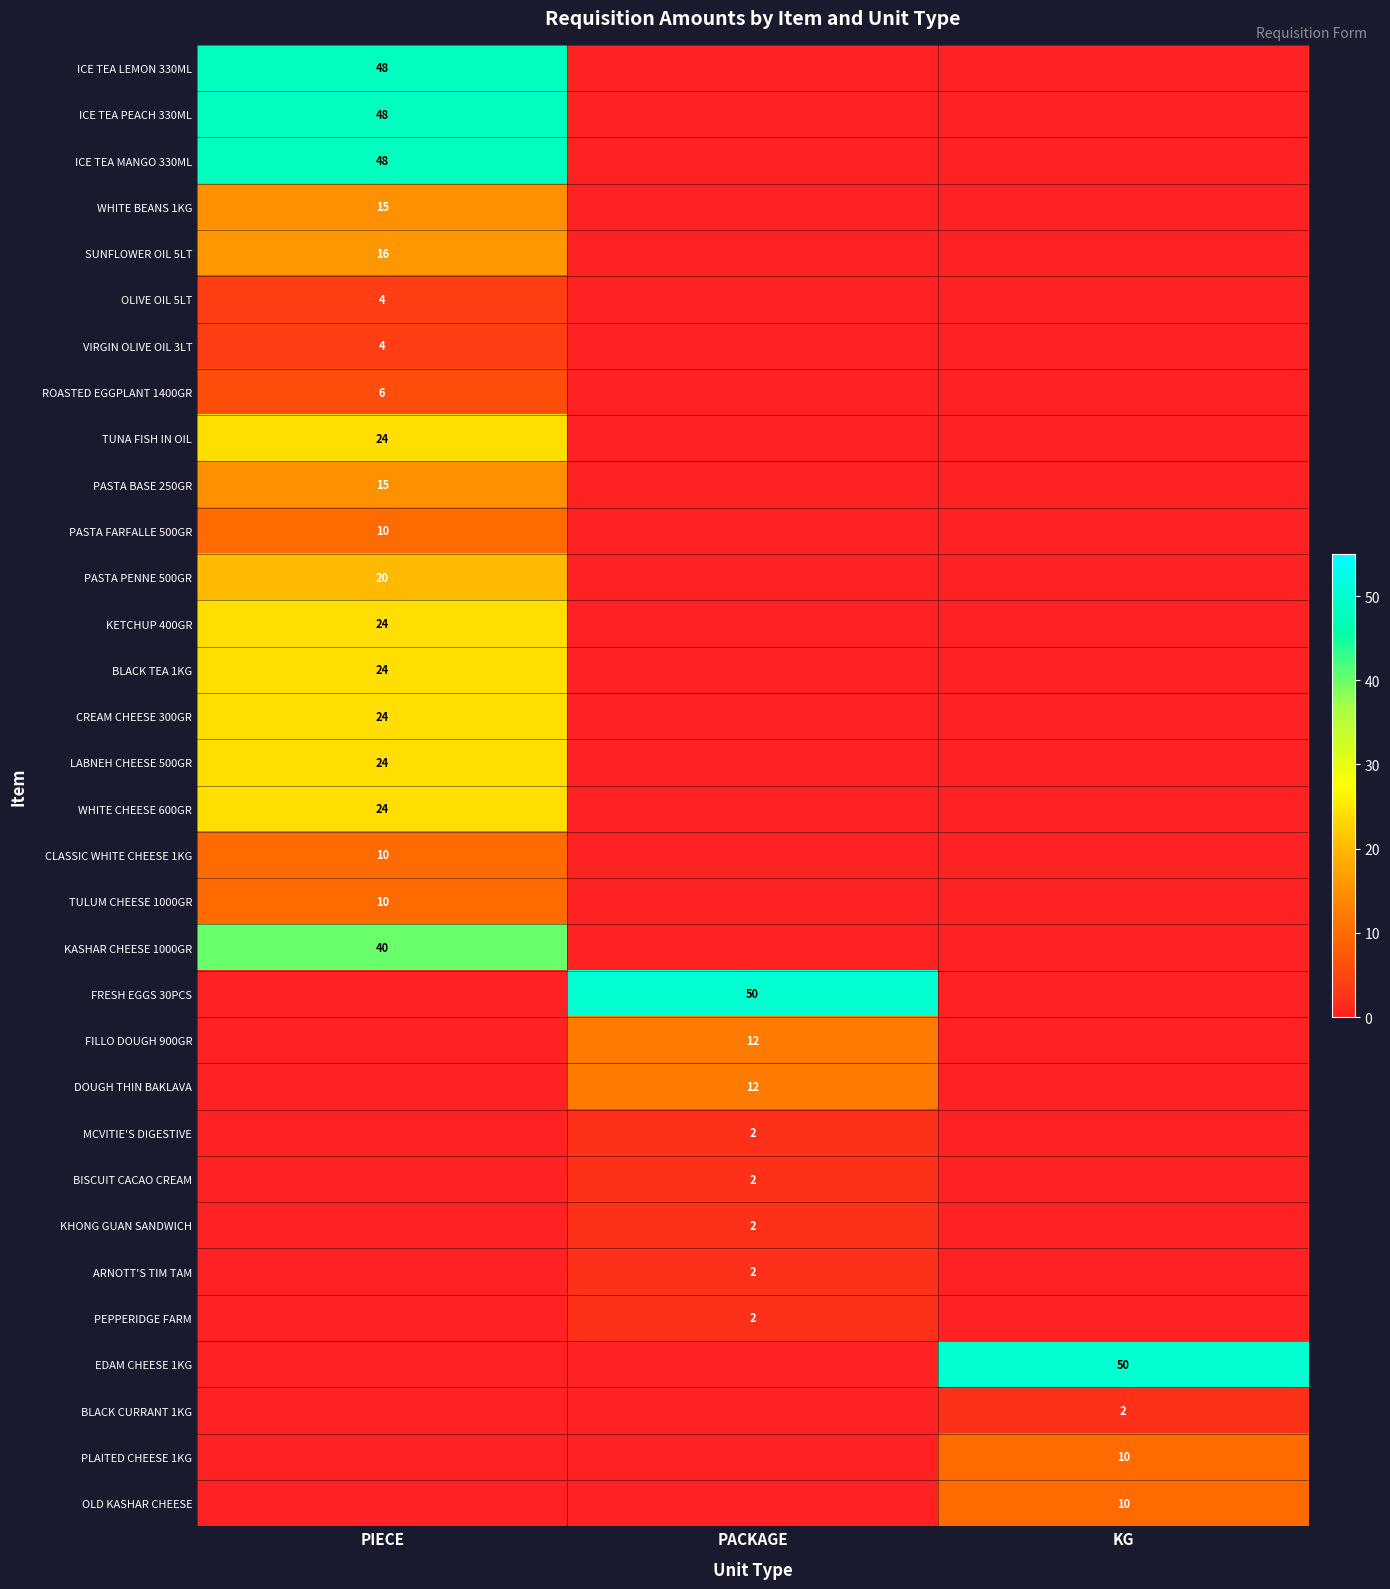

What is the spread (max minus min) of values at PIECE?

48